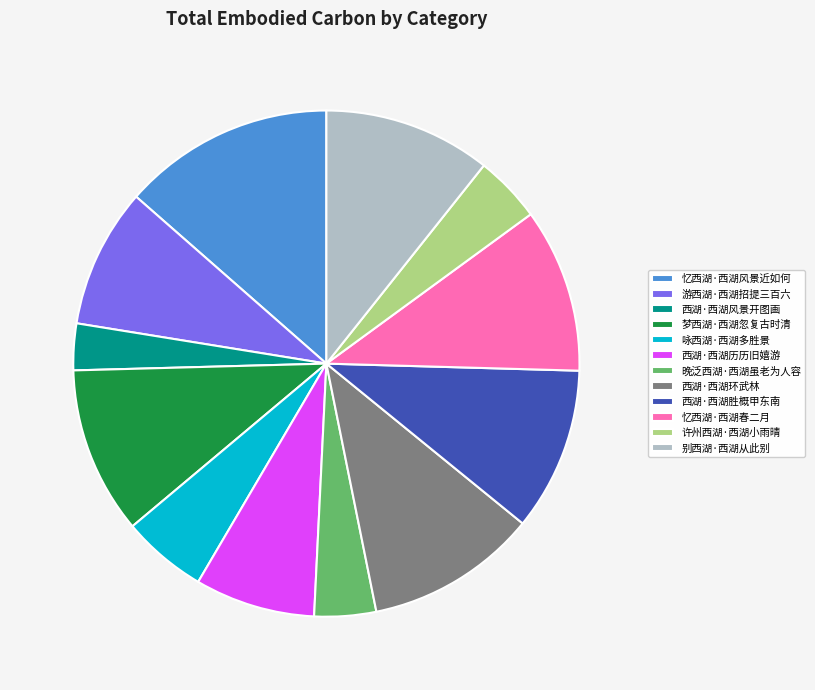

Do 梦西湖·西湖忽复古时清 and 西湖·西湖风景开图画 together represent more than half of the pie?

No